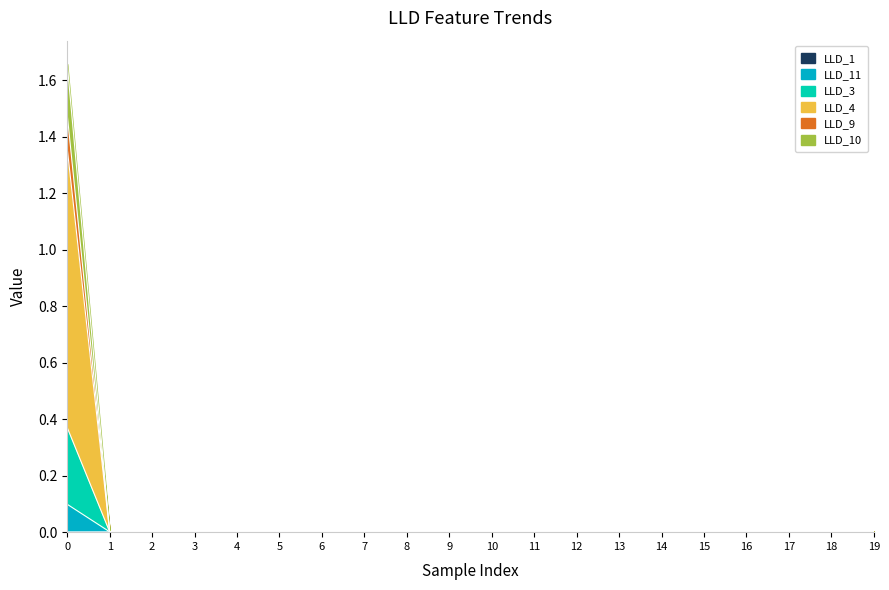

How many interior local peaks does the LLD_11 series have?

2